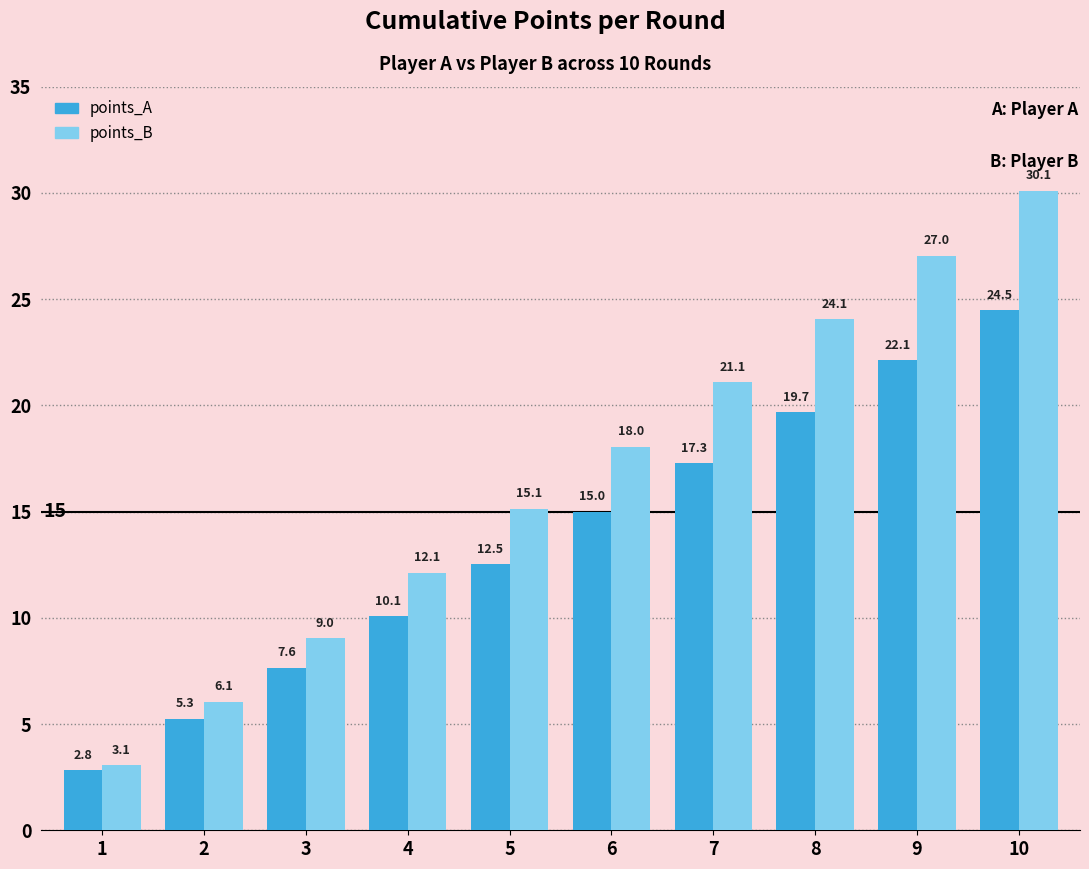

Reading left to right, what are all the values shown in this chart?

points_A: 2.8	5.3	7.6	10.1	12.5	15.0	17.3	19.7	22.1	24.5
points_B: 3.1	6.1	9.0	12.1	15.1	18.0	21.1	24.1	27.0	30.1